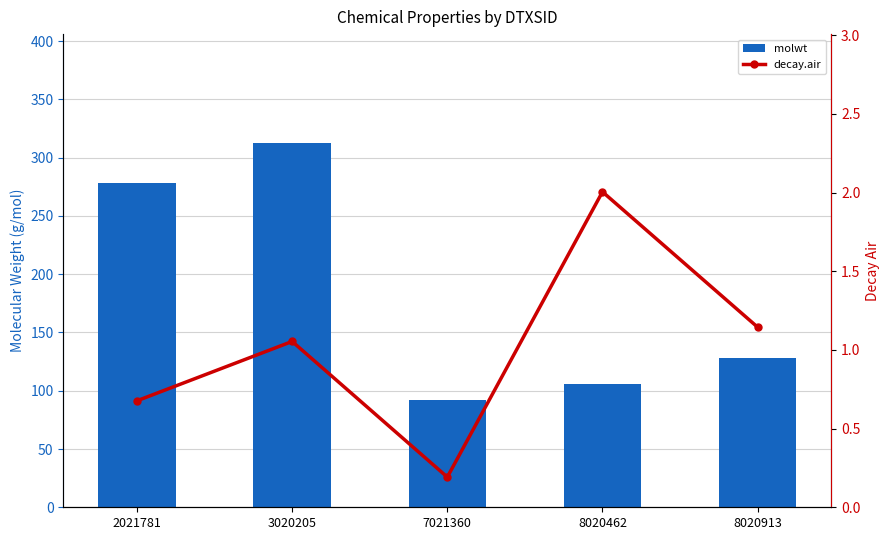

What is the highest value of the decay.air series?

2.0